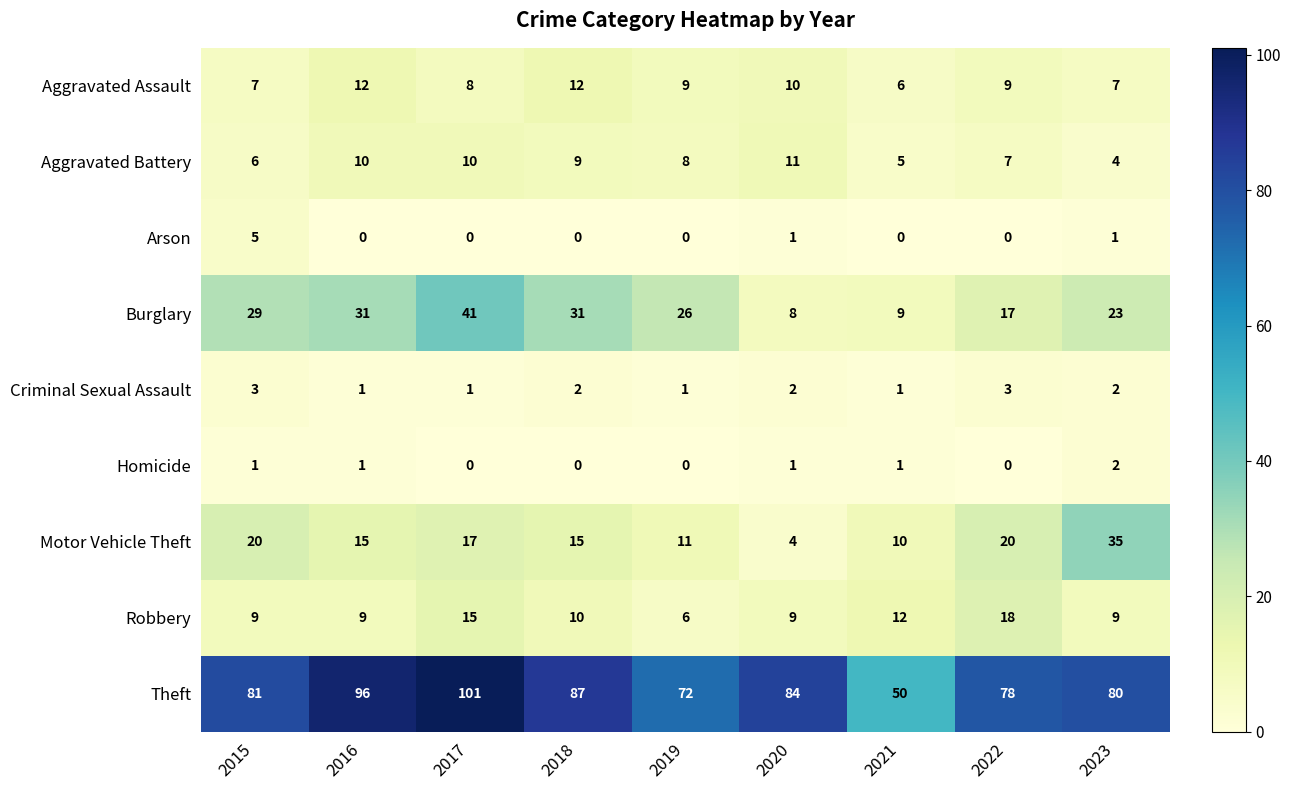

List the series in order of their peak value, highest first.

Theft, Burglary, Motor Vehicle Theft, Robbery, Aggravated Assault, Aggravated Battery, Arson, Criminal Sexual Assault, Homicide